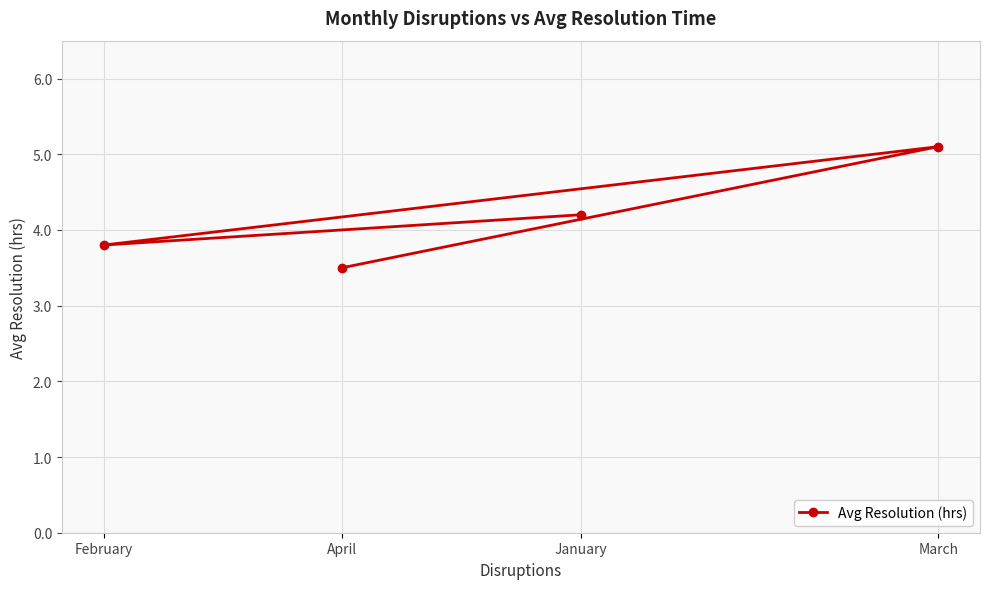

Rank the categories by value from lowest to highest.

April, February, January, March